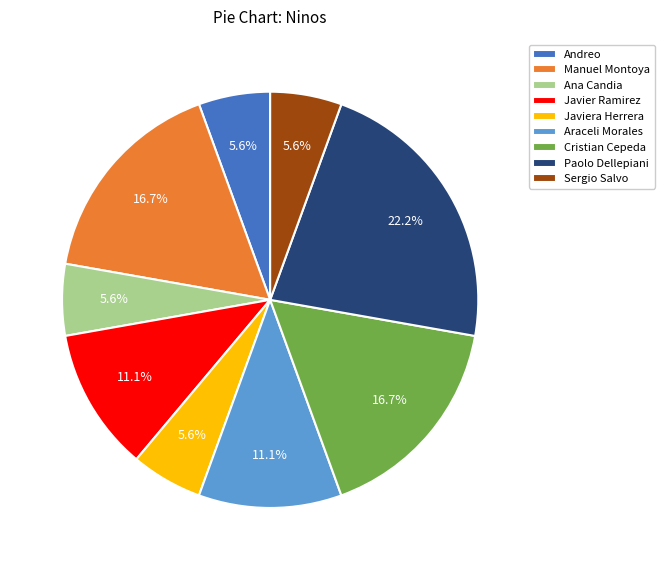

Does any single category account for the majority?

No